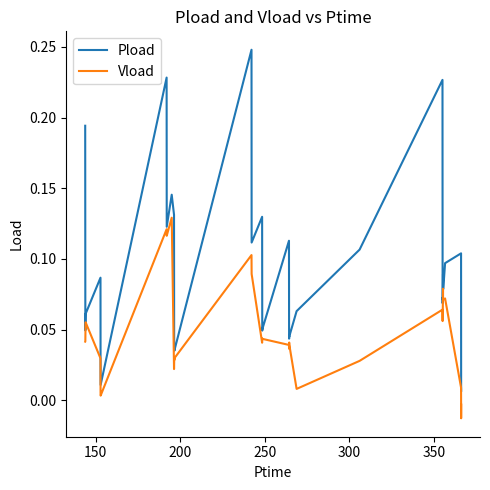

True or false: Pload and Vload intersect in this chart.

False